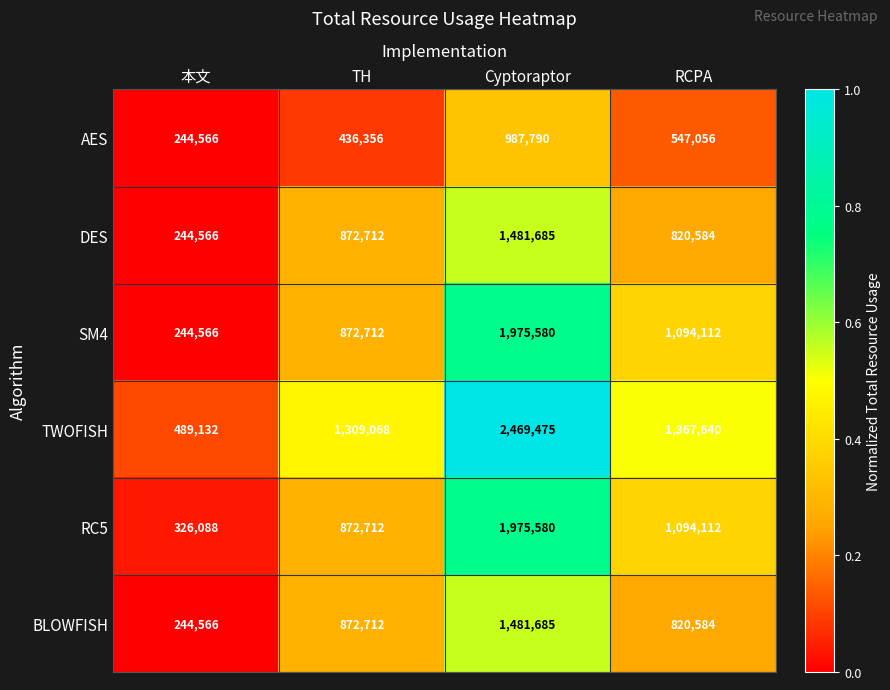

What is the average value of the AES series?

553942